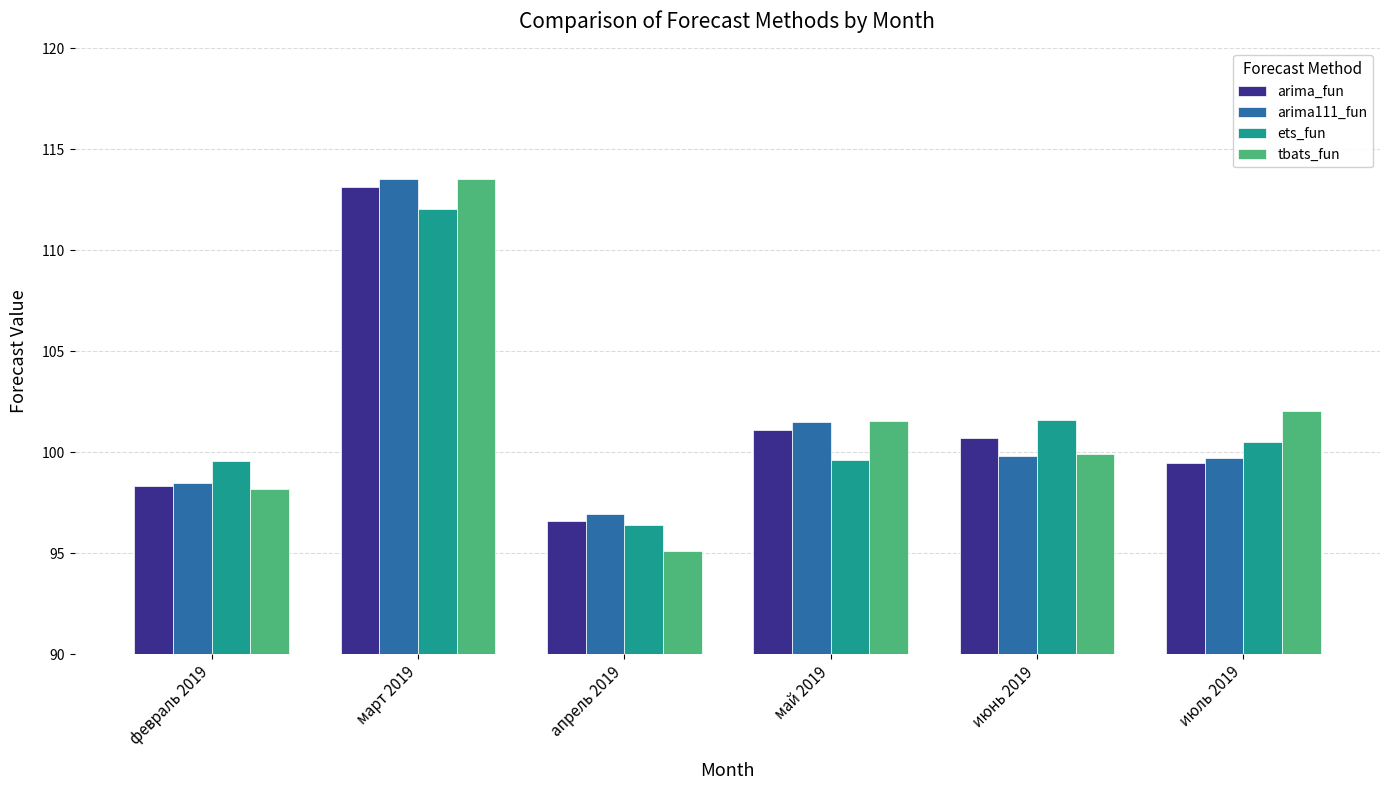

Which series changed the most between март 2019 and май 2019?

ets_fun